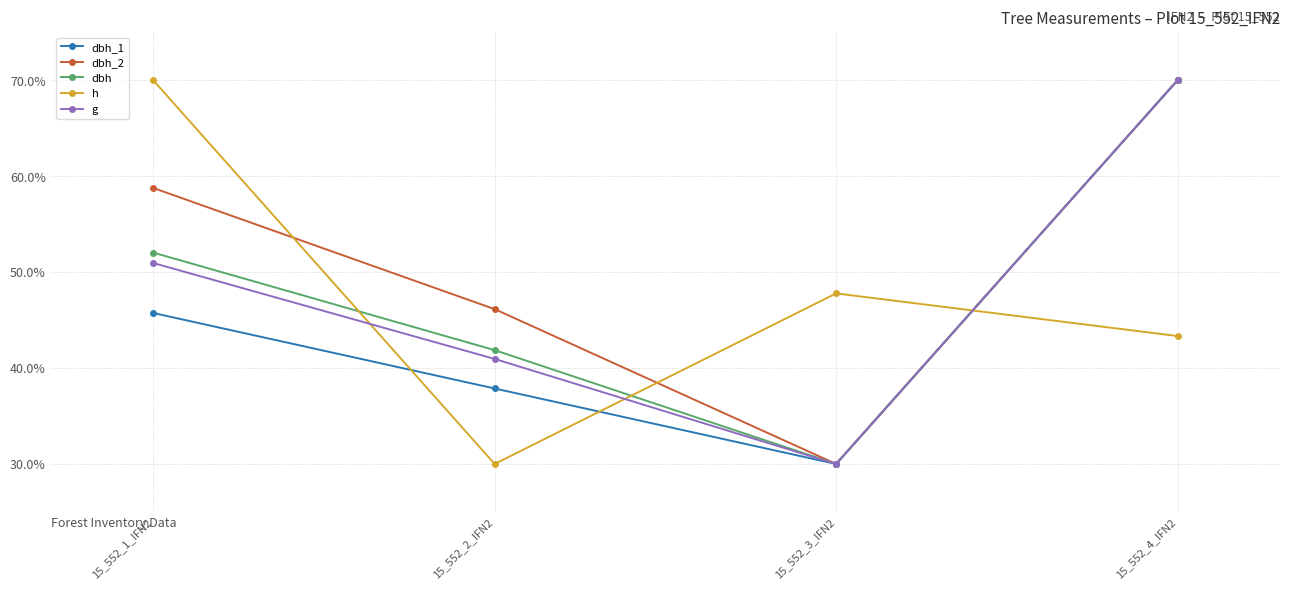

What is the difference between the h values at 15_552_4_IFN2 and 15_552_1_IFN2?

26.7